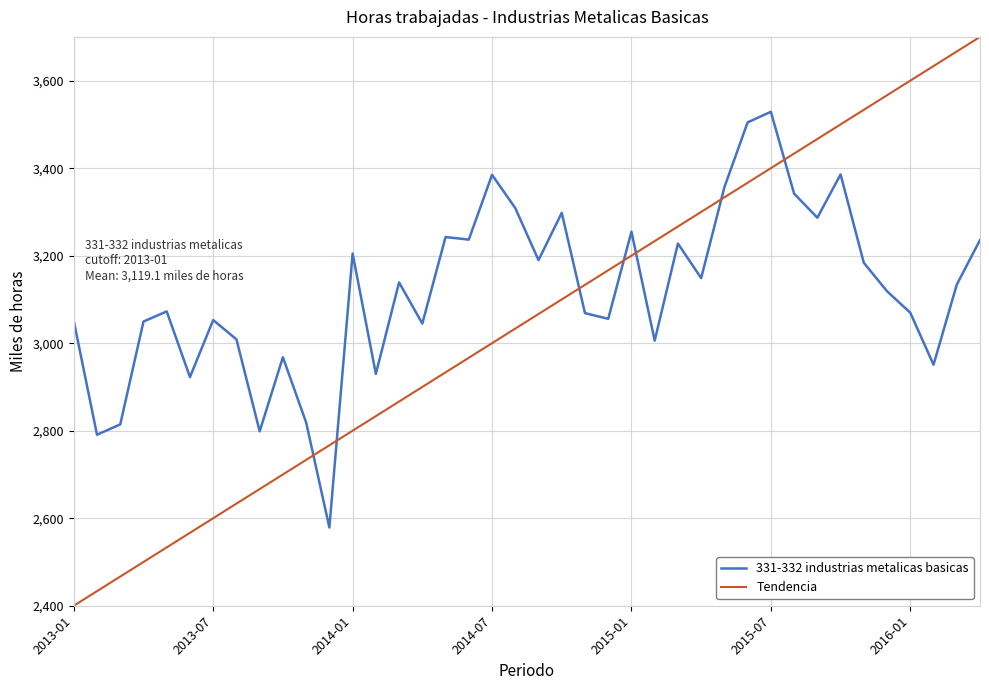

Rank the categories by value from highest to lowest.

2015-07, 2015-06, 2015-10, 2014-07, 2015-05, 2015-08, 2014-08, 2014-10, 2015-09, 2015-01, 2014-05, 2014-06, 2016-04, 2015-03, 2014-01, 2014-09, 2015-11, 2015-04, 2014-03, 2016-03, 2015-12, 2013-05, 2016-01, 2014-11, 2014-12, 2013-07, 2013-01, 2013-04, 2014-04, 2013-08, 2015-02, 2013-10, 2016-02, 2014-02, 2013-06, 2013-11, 2013-03, 2013-09, 2013-02, 2013-12